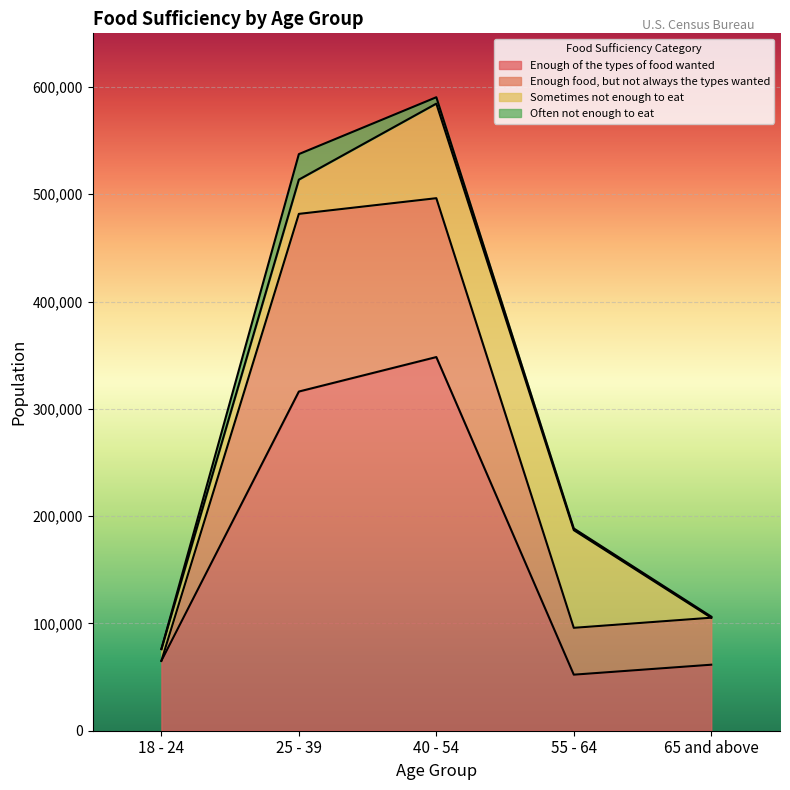

Rank the series at 40 - 54 from lowest to highest value.

Often not enough to eat, Sometimes not enough to eat, Enough food, but not always the types wanted, Enough of the types of food wanted